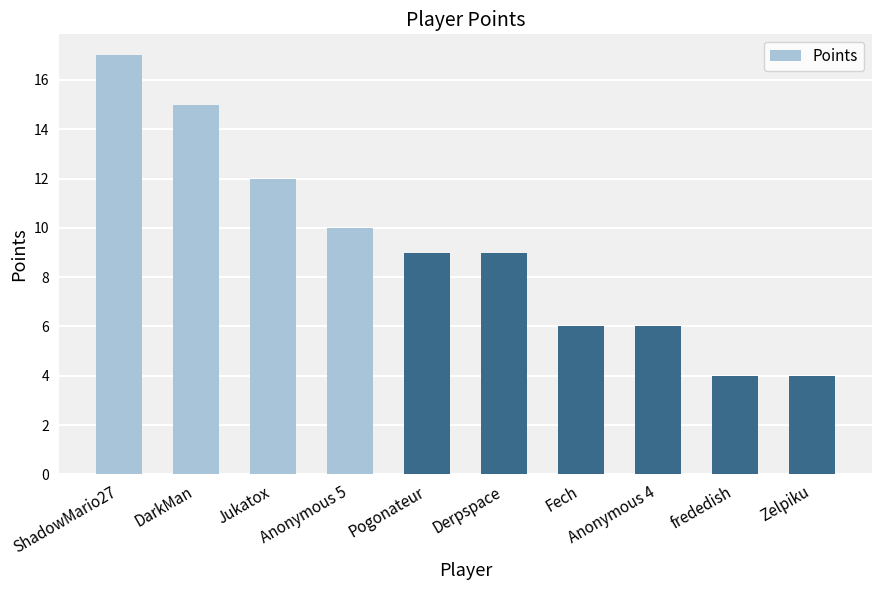

What is the ratio of the value at Derpspace to the value at Fech?

1.5